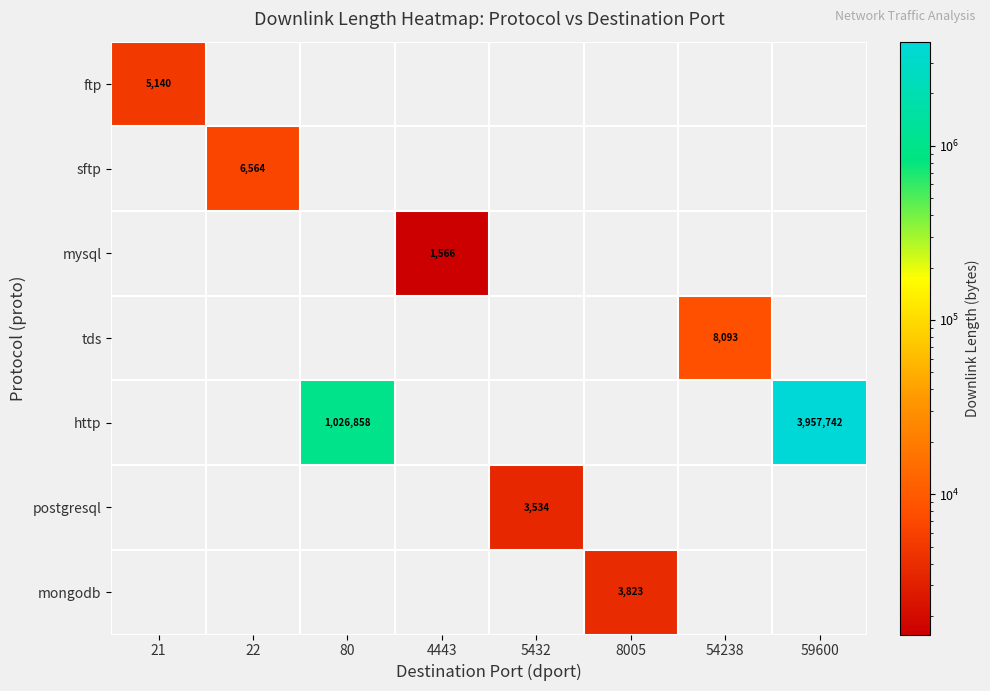

Is it true that http equals 0 at 8005?

True